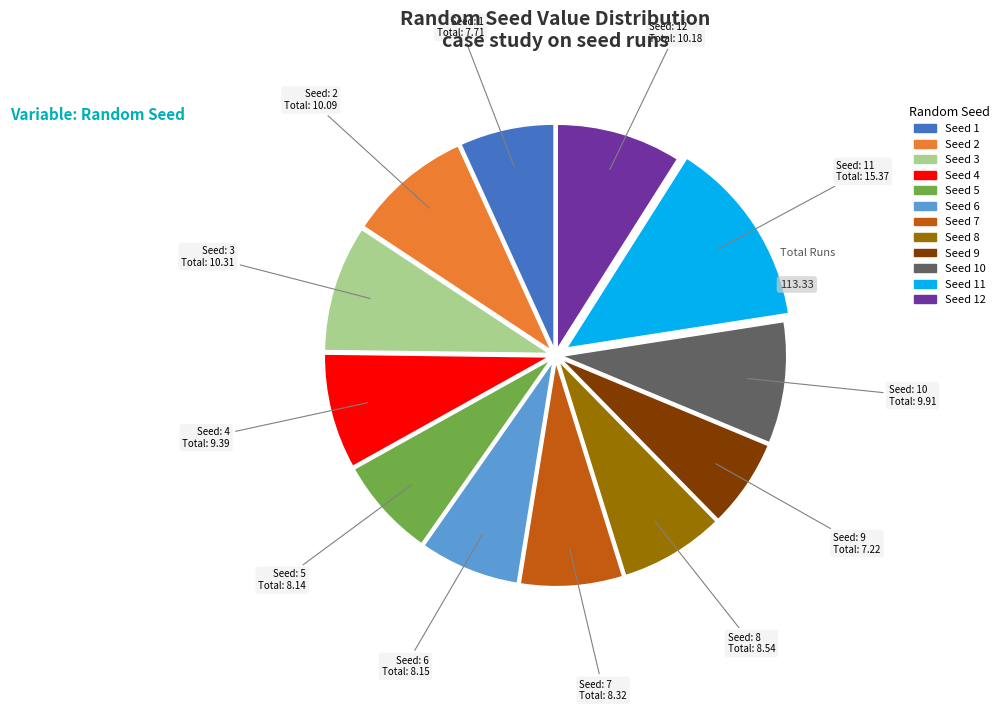

How many segments does this pie chart have?

12